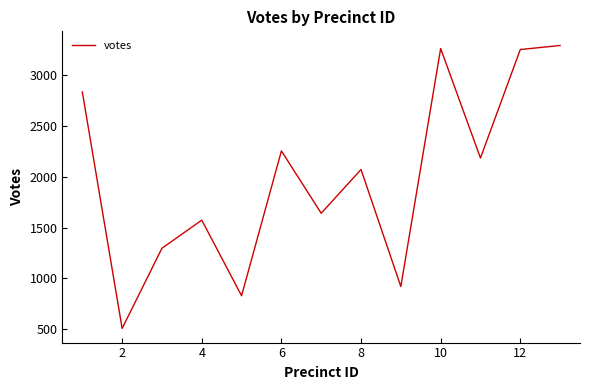

What is the minimum value shown in the chart?

506